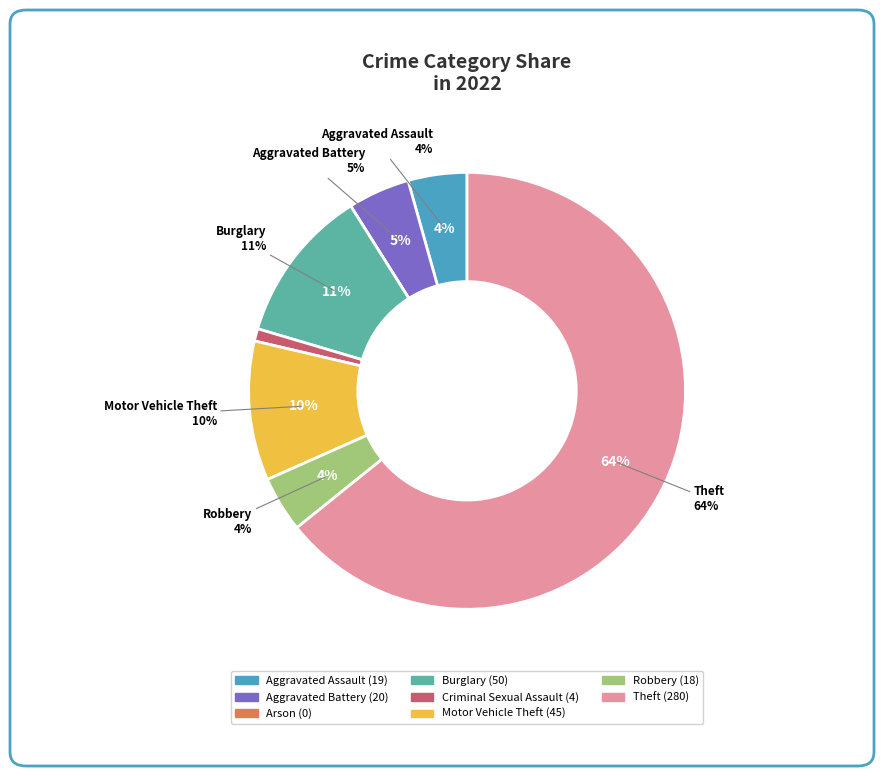

To the nearest percent, what is the difference between the Arson and Motor Vehicle Theft slice percentages?

10%